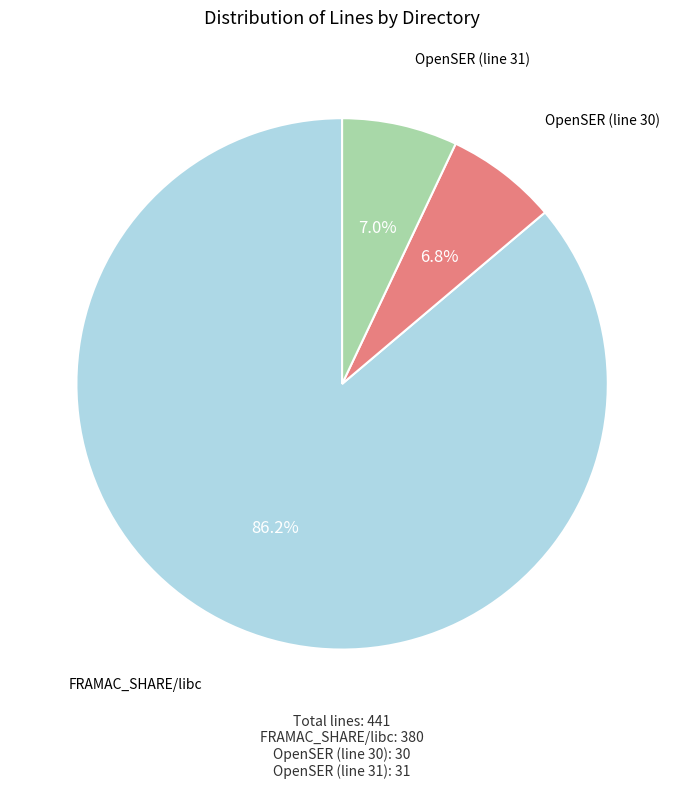

Is there any slice that represents more than half of the pie?

Yes